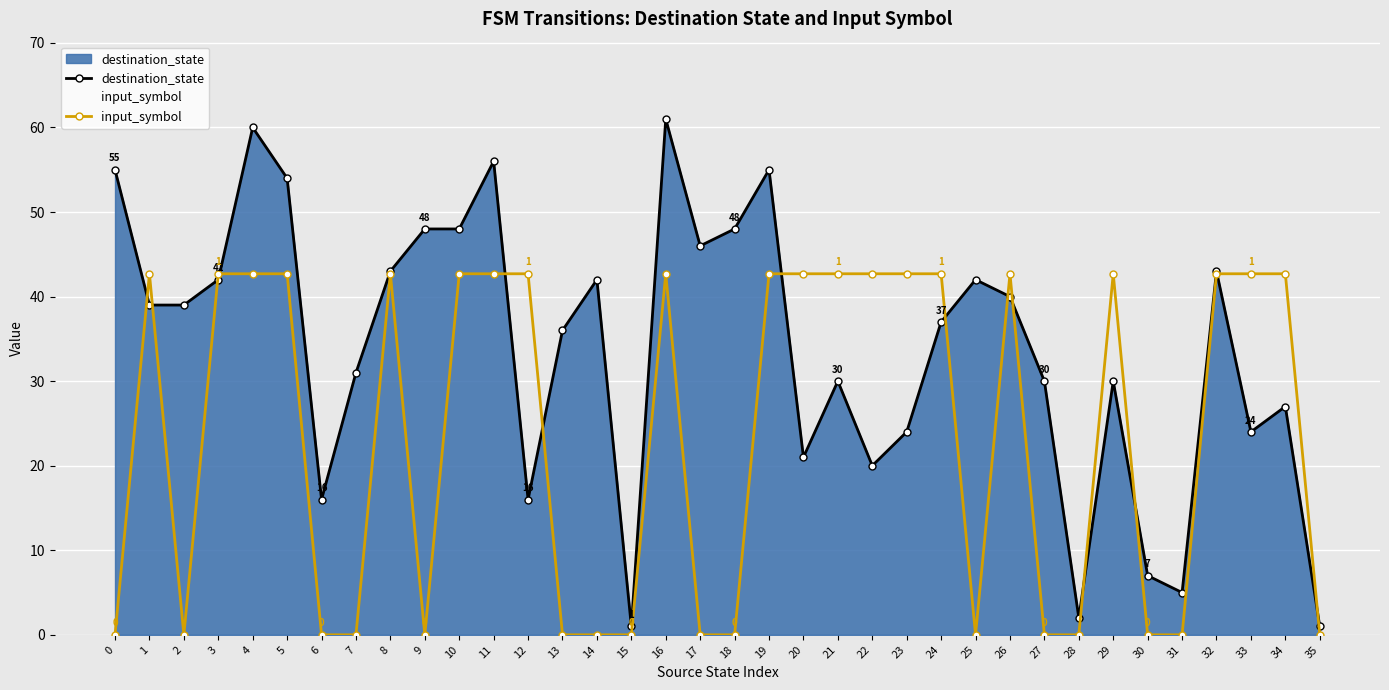

True or false: destination_state and input_symbol cross at least once.

True